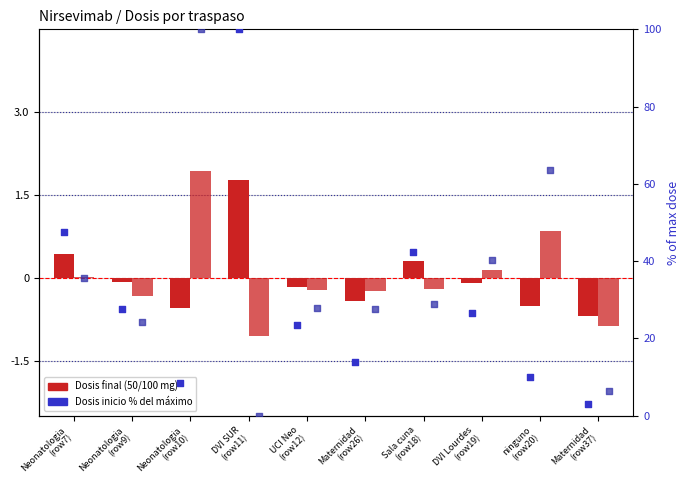

At how many categories does at least one series exceed 78?

2